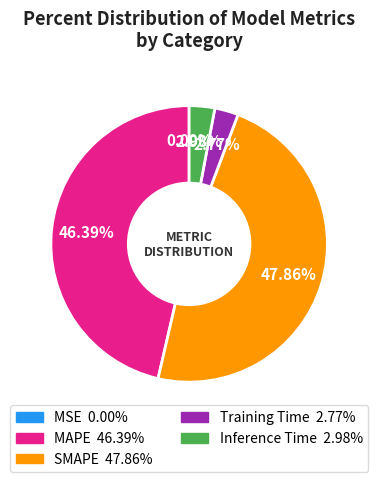

Combined, do MAPE and SMAPE account for over 50%?

Yes